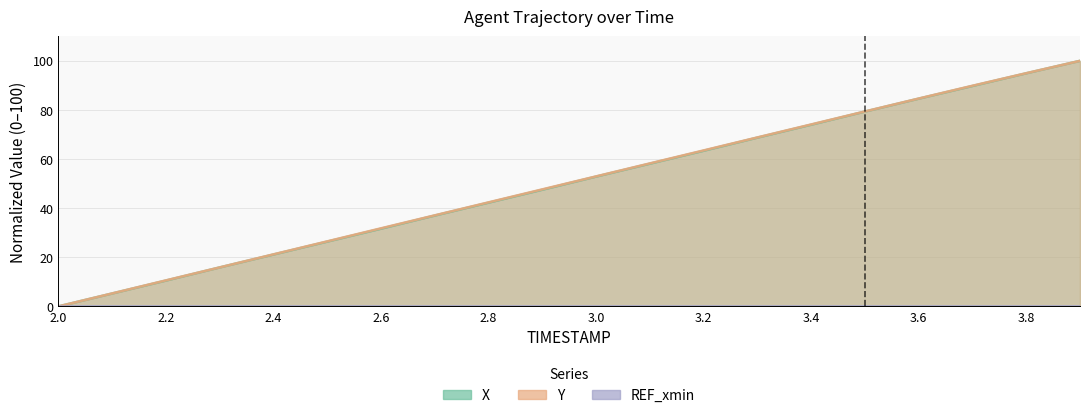

Is it true that Y equals 63.6 at 2.0?

False